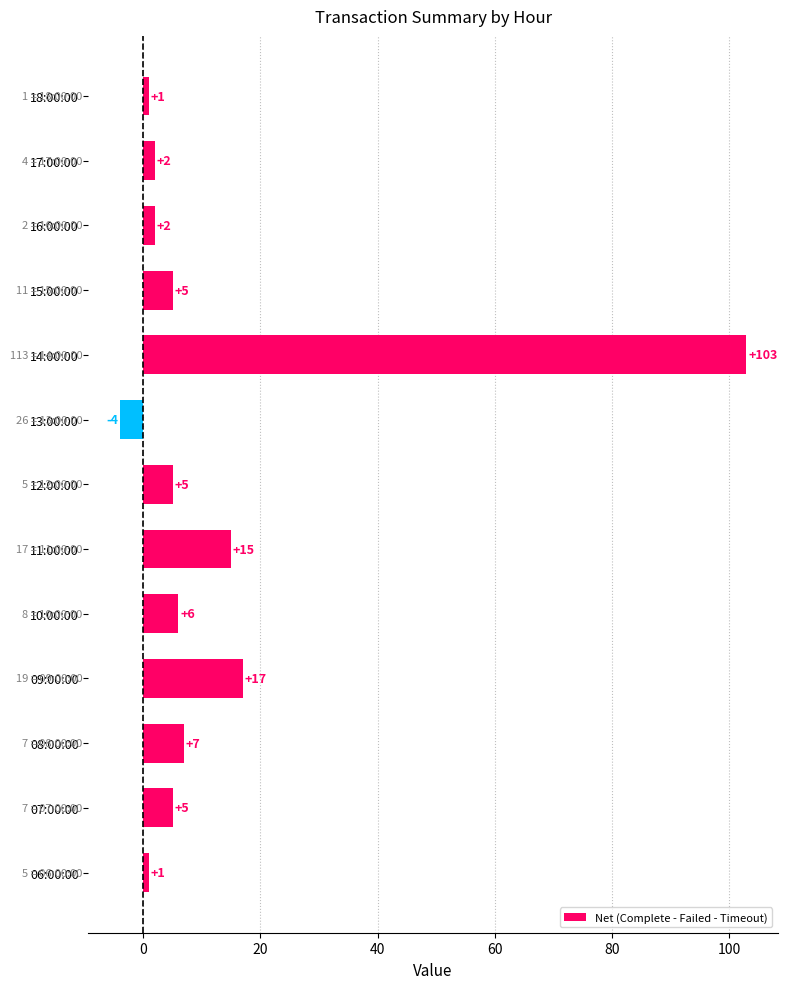

What is the change in value from 06:00:00 to 09:00:00?

+16